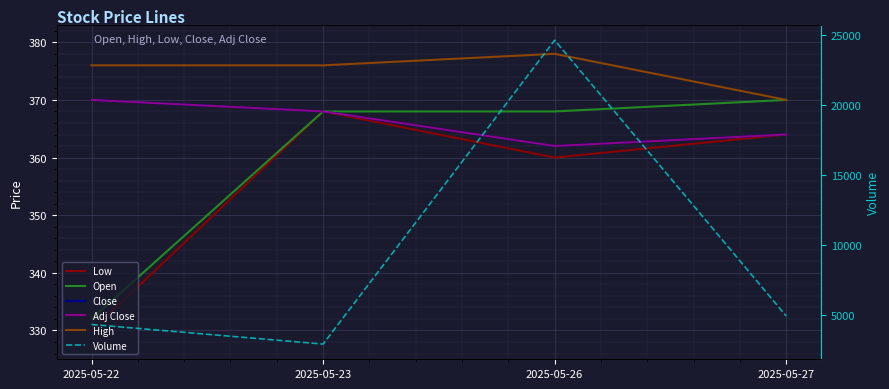

Which category has the highest value in the Close series?

2025-05-22